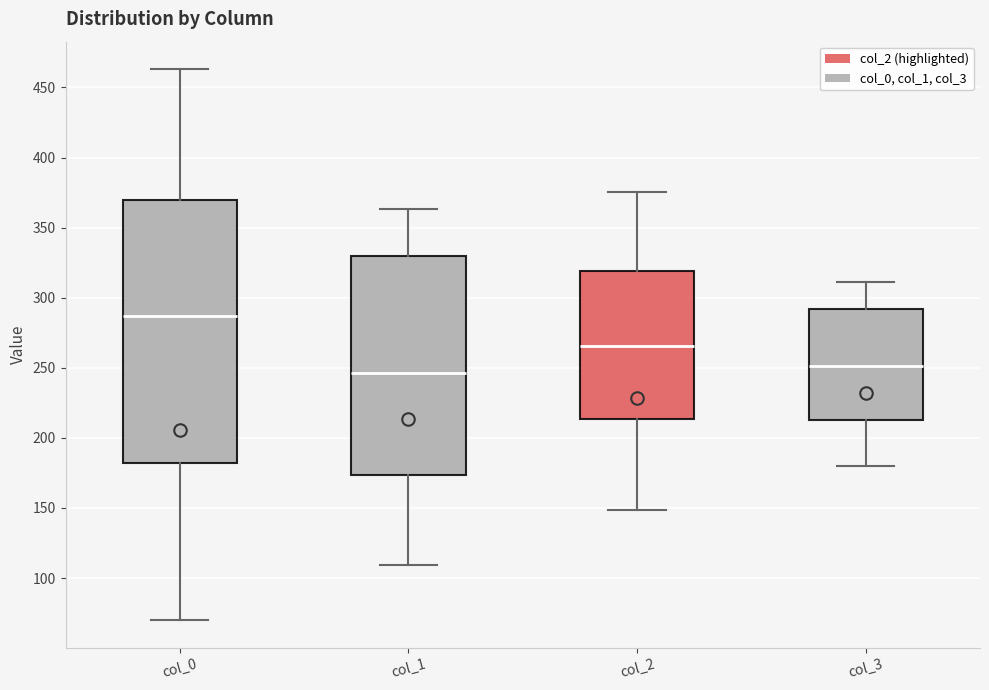

Comparing the boxes themselves (not the whiskers), which one is the tallest?

col_0